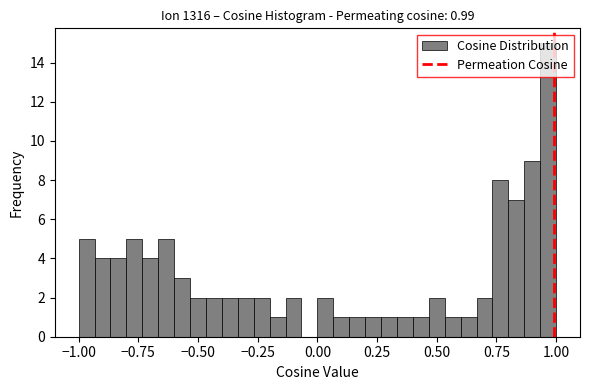

Read against the x-axis, roughly where is the centre of the tallest bar?

0.95